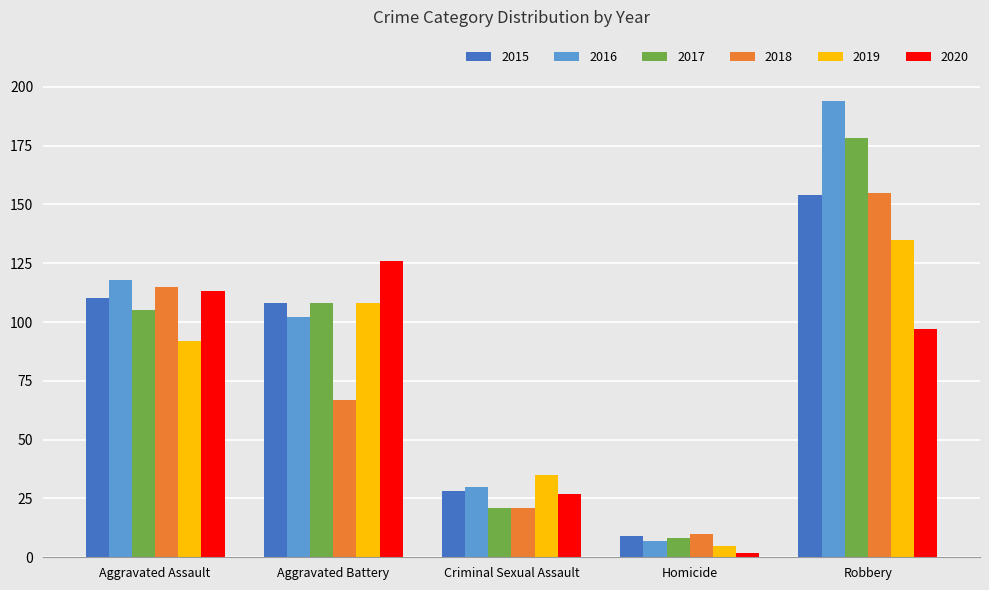

What is the difference between the 2017 values at Homicide and Criminal Sexual Assault?

13